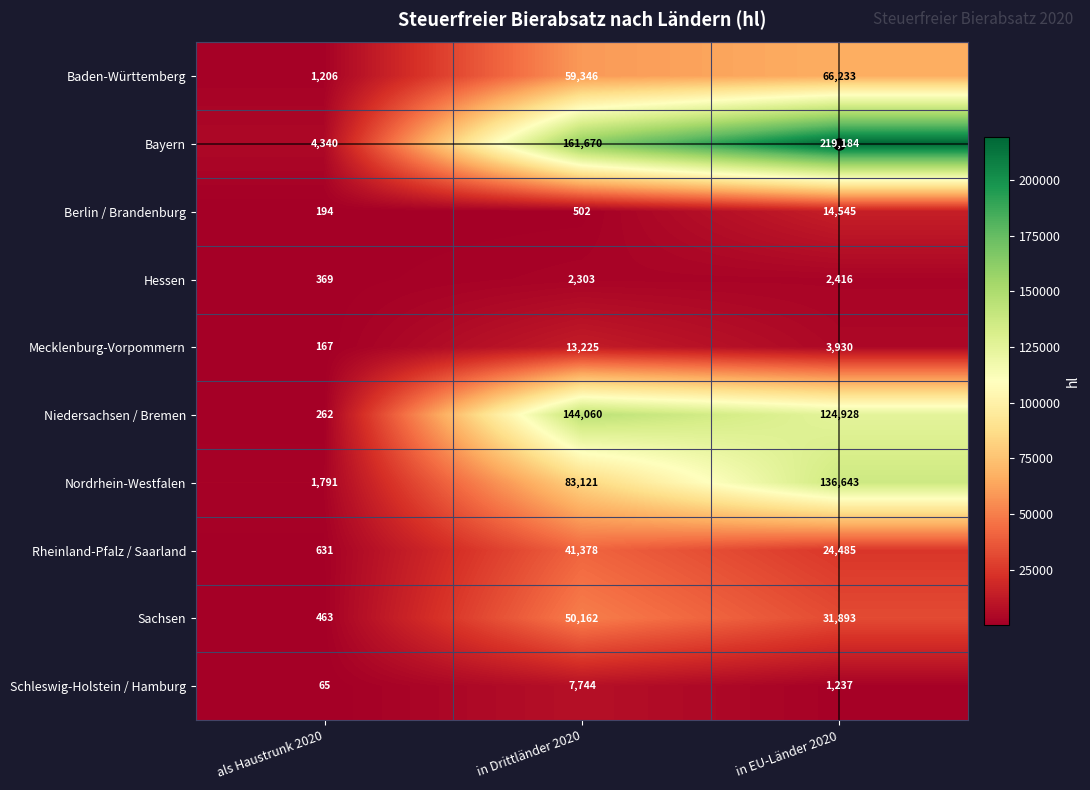

List the series in order of their peak value, highest first.

Bayern, Niedersachsen / Bremen, Nordrhein-Westfalen, Baden-Württemberg, Sachsen, Rheinland-Pfalz / Saarland, Berlin / Brandenburg, Mecklenburg-Vorpommern, Schleswig-Holstein / Hamburg, Hessen